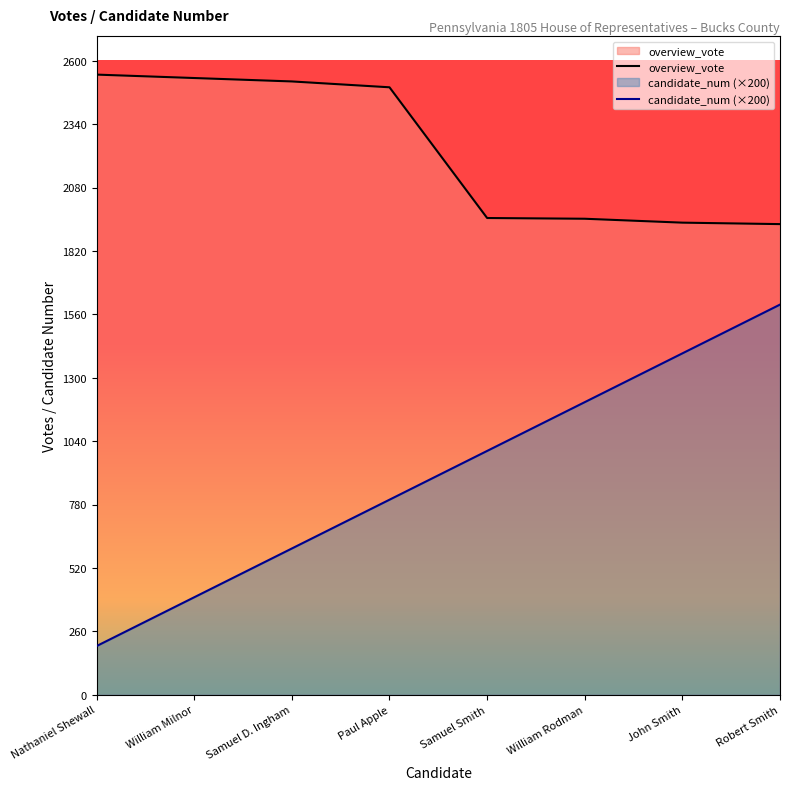

True or false: overview_vote and candidate_num (×200) cross at least once.

False